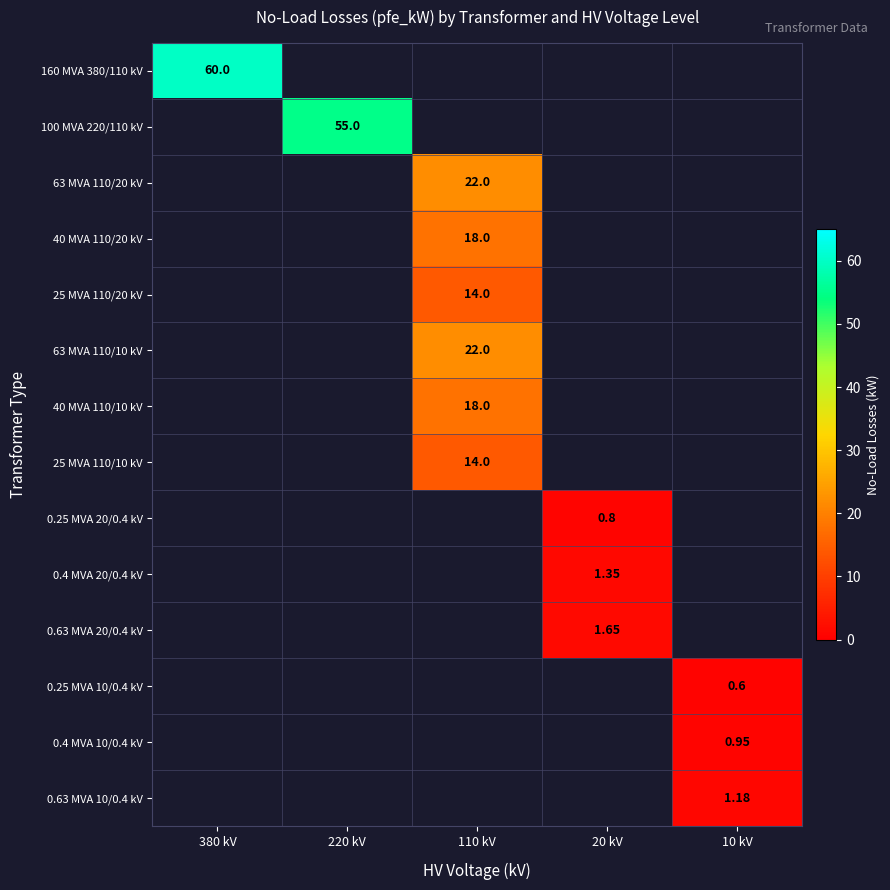

True or false: 160 MVA 380/110 kV has a value of 33.8 at 20 kV.

False